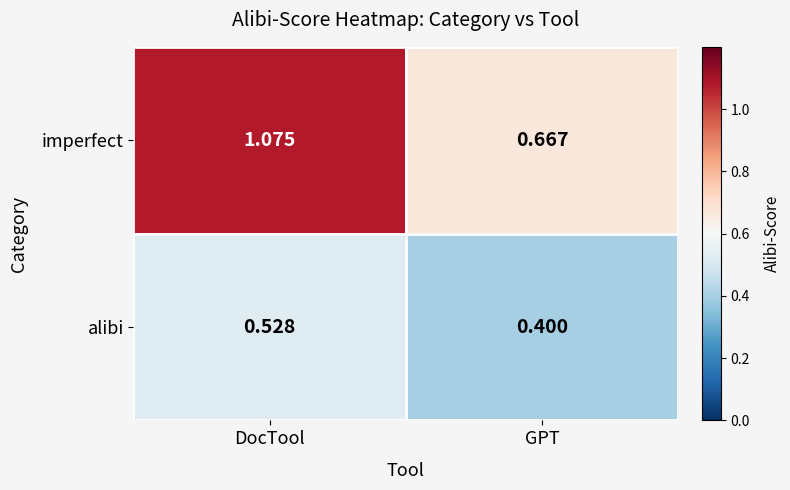

At which category is the sum across all series the highest?

DocTool